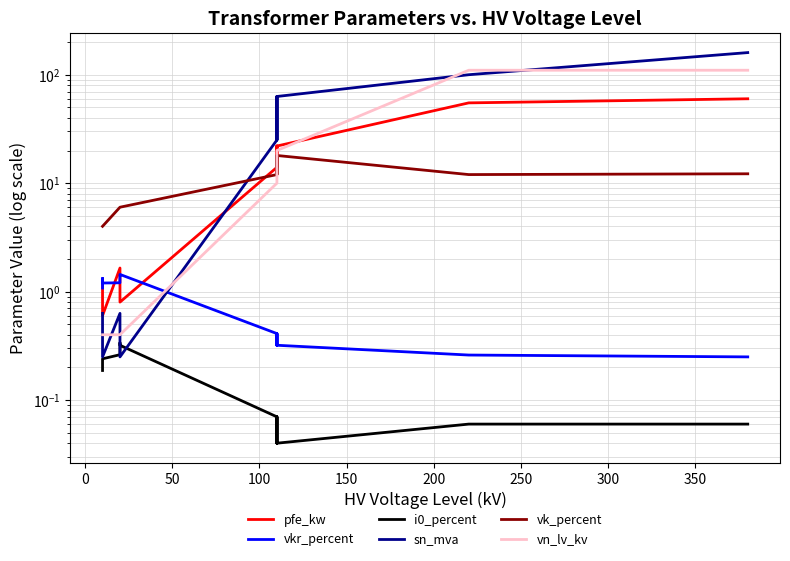

What is the value of the vn_lv_kv point at the 10th from the left?

0.4